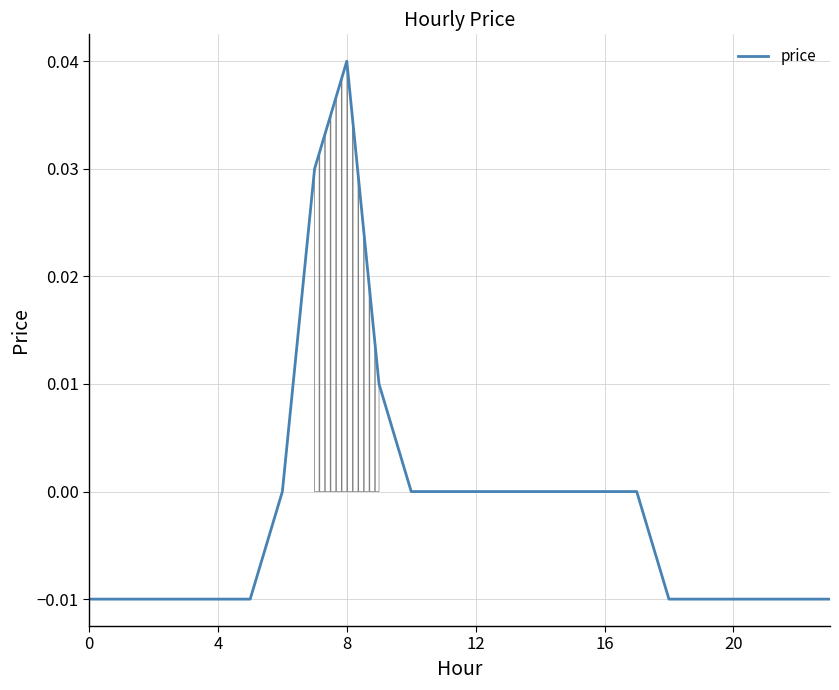

At which category does the data reach its first local peak?

8